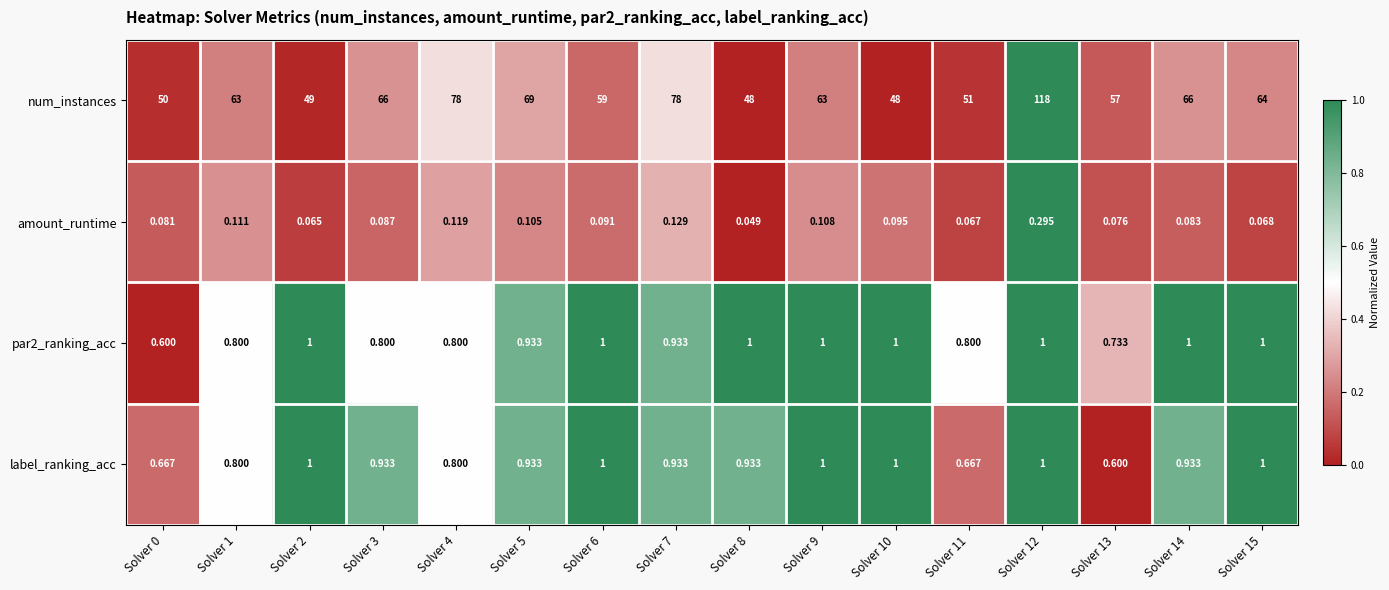

Which series changed the most between Solver 2 and Solver 14?

num_instances